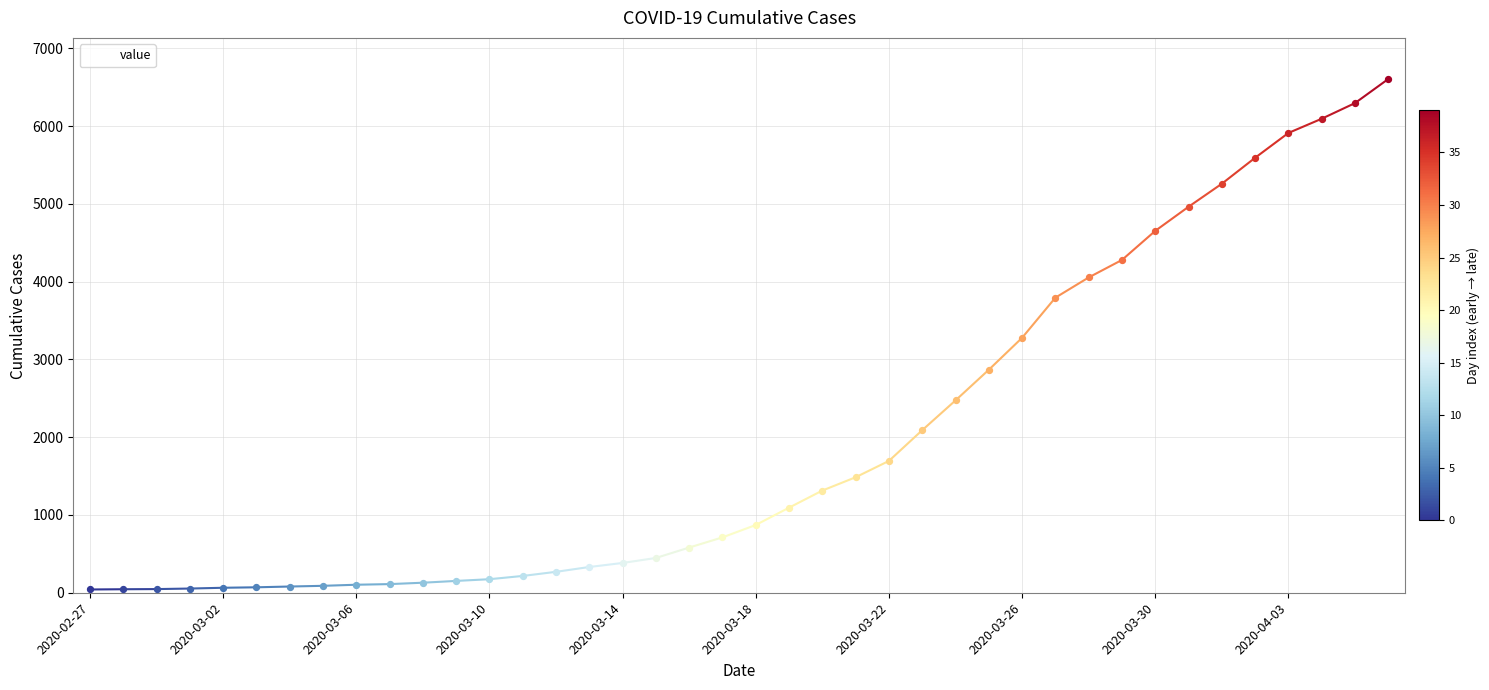

What is the maximum value shown in the chart?

6606